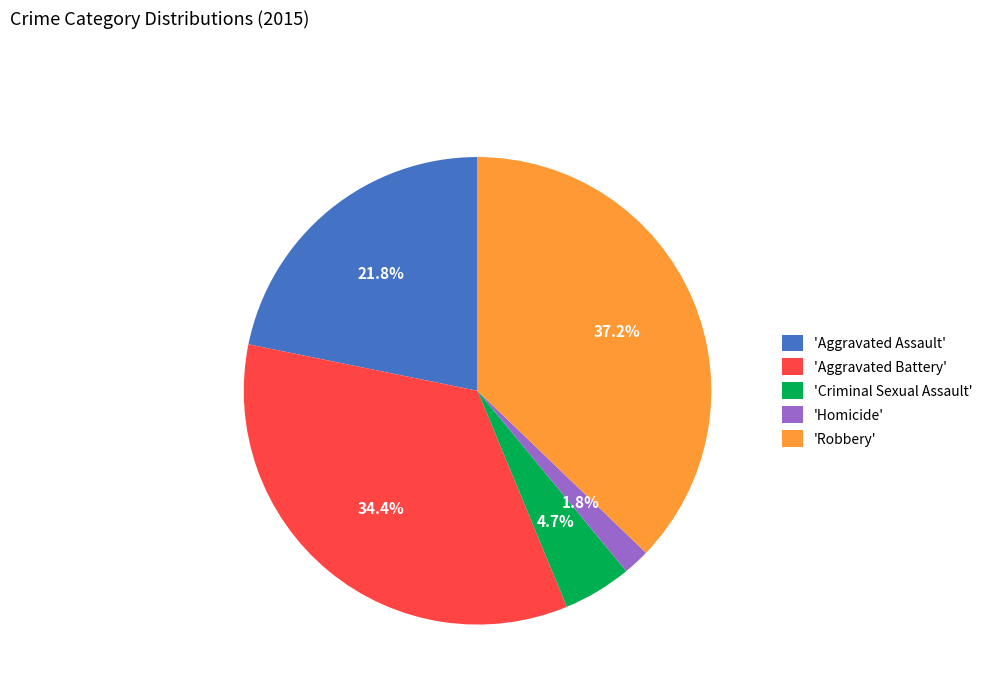

Which slice is the largest?

'Robbery'